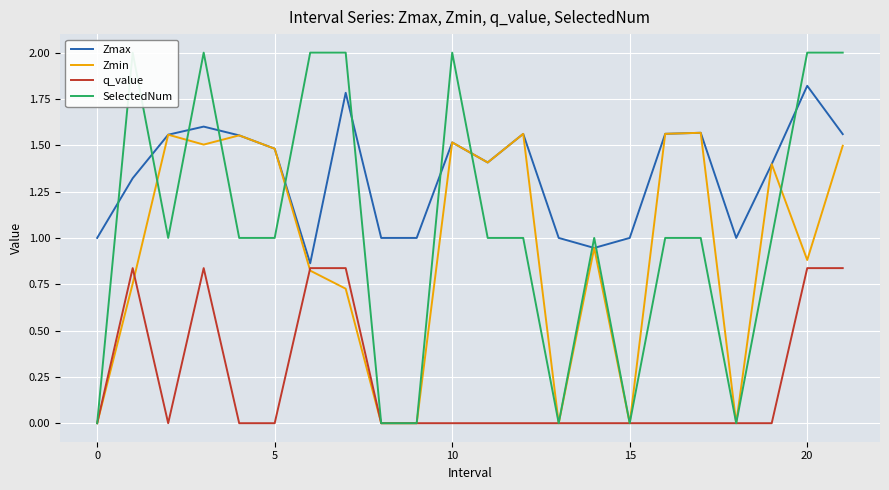

Which series has the largest total across all categories?

Zmax